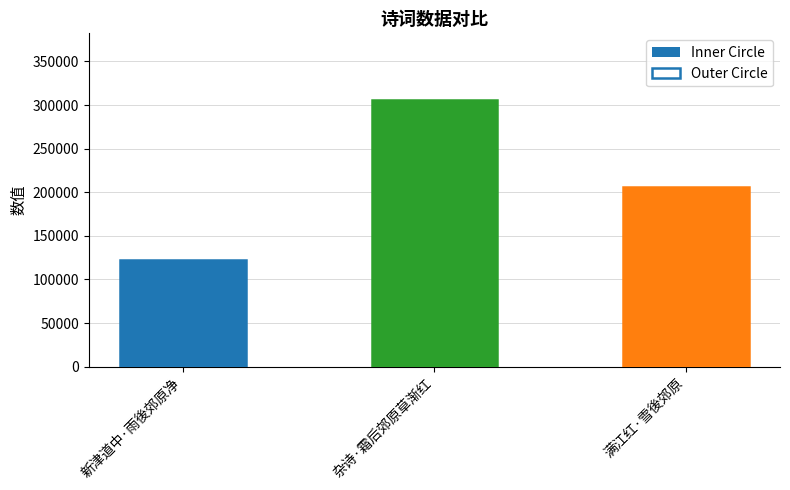

At which label is Inner Circle closest to 214222?

满江红·雪後郊原